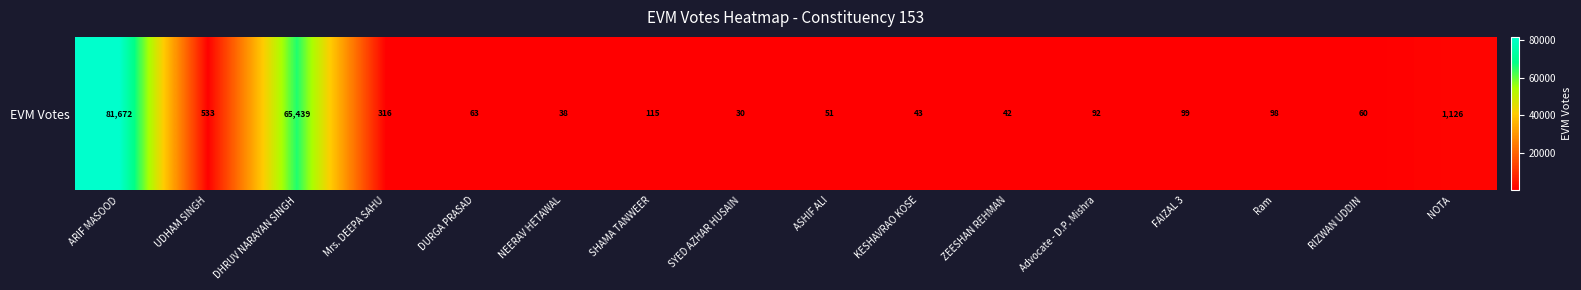

Reading right to left, list all the values displayed in this chart.

NOTA=1126	RIZWAN UDDIN=60	Ram=98	FAIZAL 3=99	Advocate - D.P. Mishra=92	ZEESHAN REHMAN=42	KESHAVRAO KOSE=43	ASHIF ALI=51	SYED AZHAR HUSAIN=30	SHAMA TANWEER=115	NEERAV HETAWAL=38	DURGA PRASAD=63	Mrs. DEEPA SAHU=316	DHRUV NARAYAN SINGH=65439	UDHAM SINGH=533	ARIF MASOOD=81672